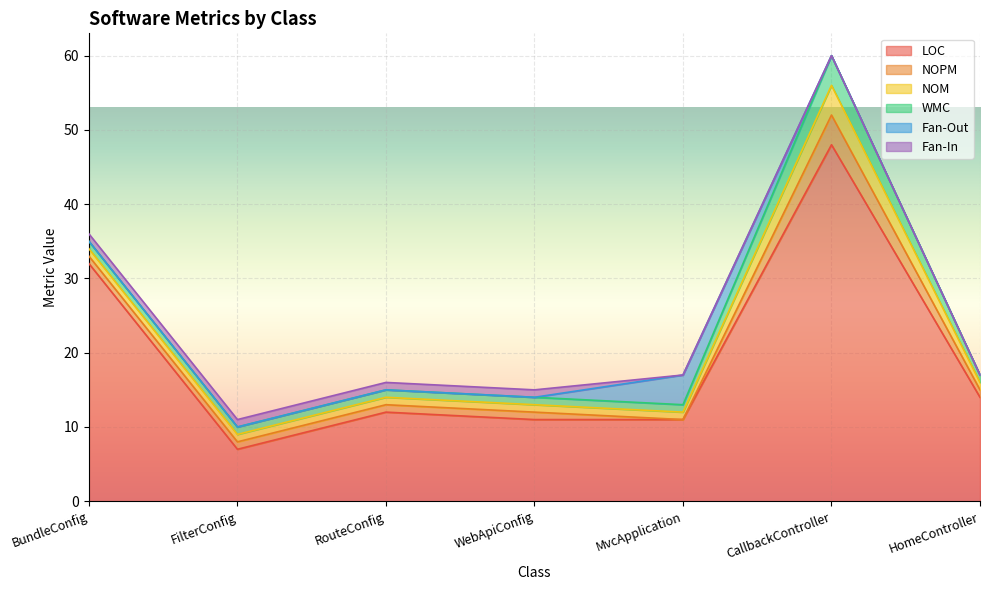

Which series ends up on top after the final intersection of Fan-In and Fan-Out?

Fan-Out